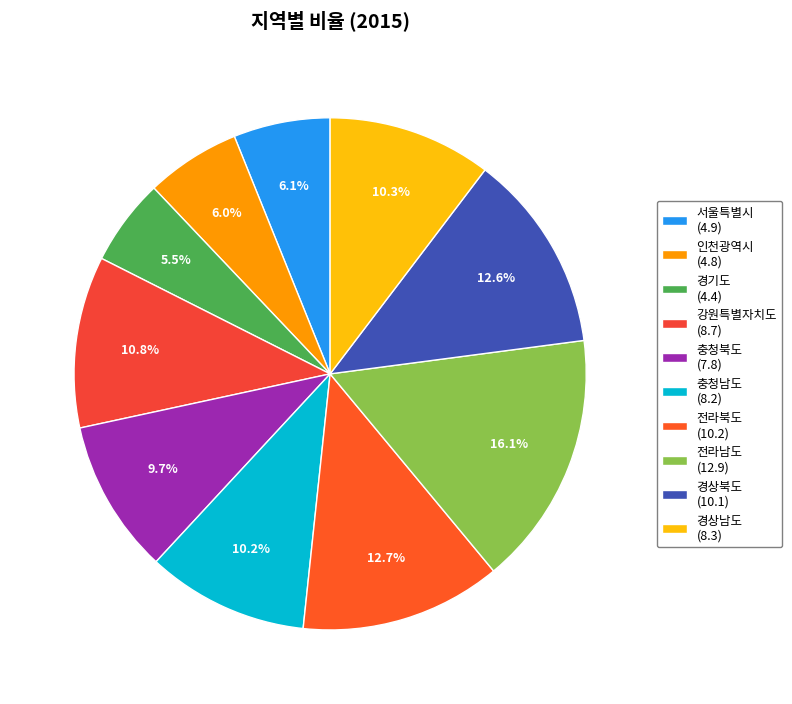

Is it true that 전라남도 is 11% of the pie?

False